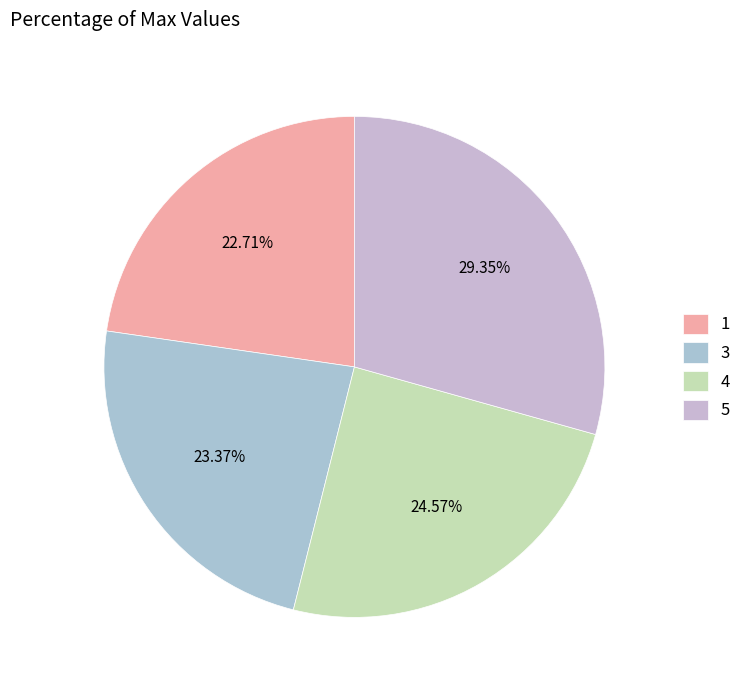

To the nearest percent, what is the difference between the largest and smallest slice percentages?

7%